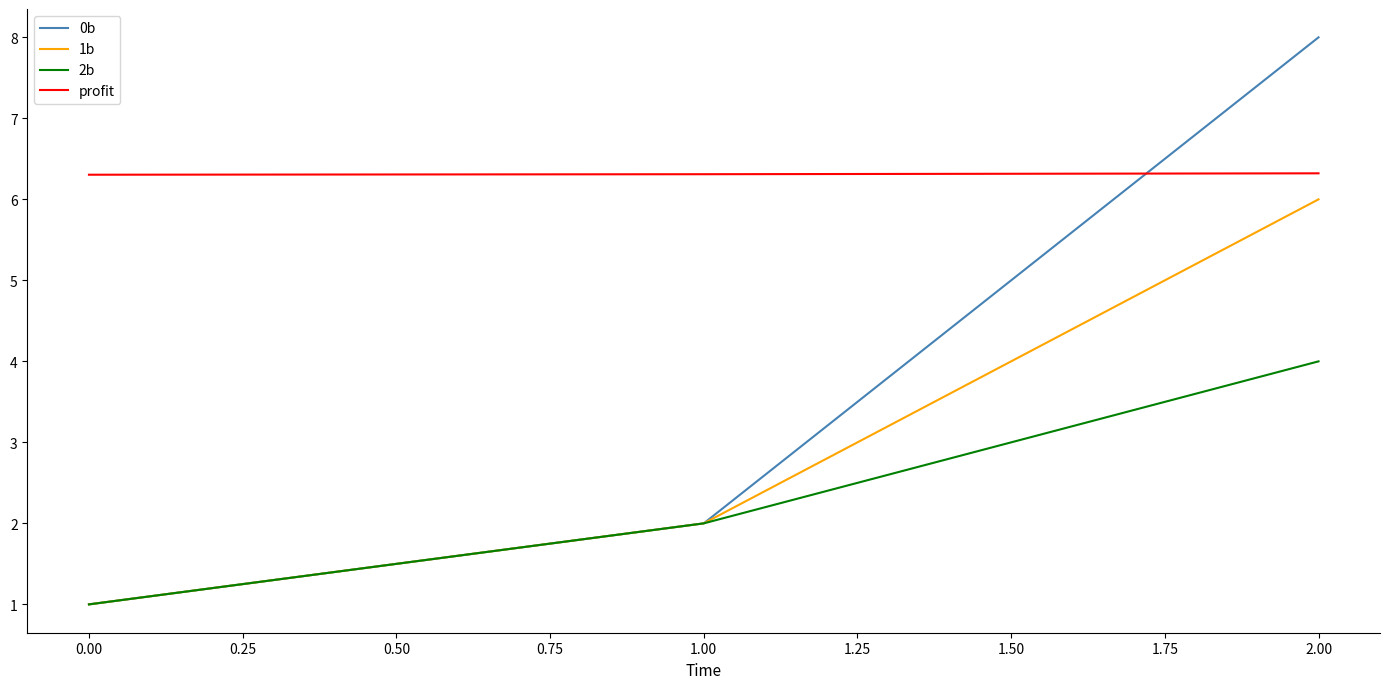

Between 1.00 and 2.00, which series saw the biggest shift?

0b